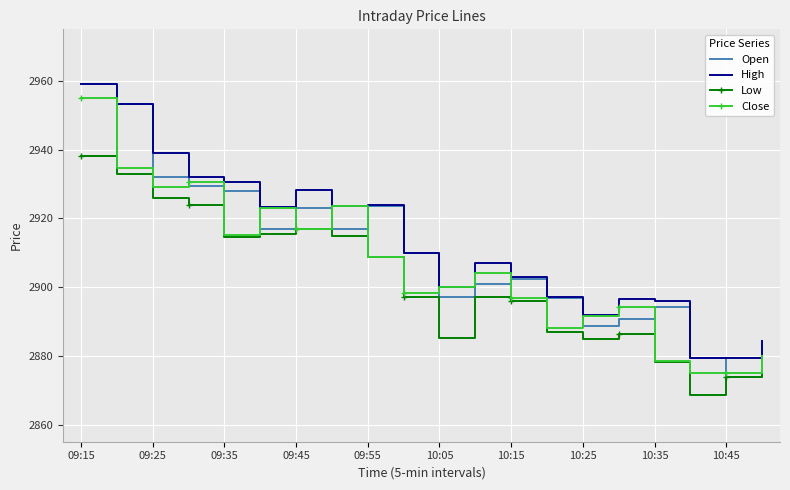

What is the maximum value shown in the chart?

2959.0